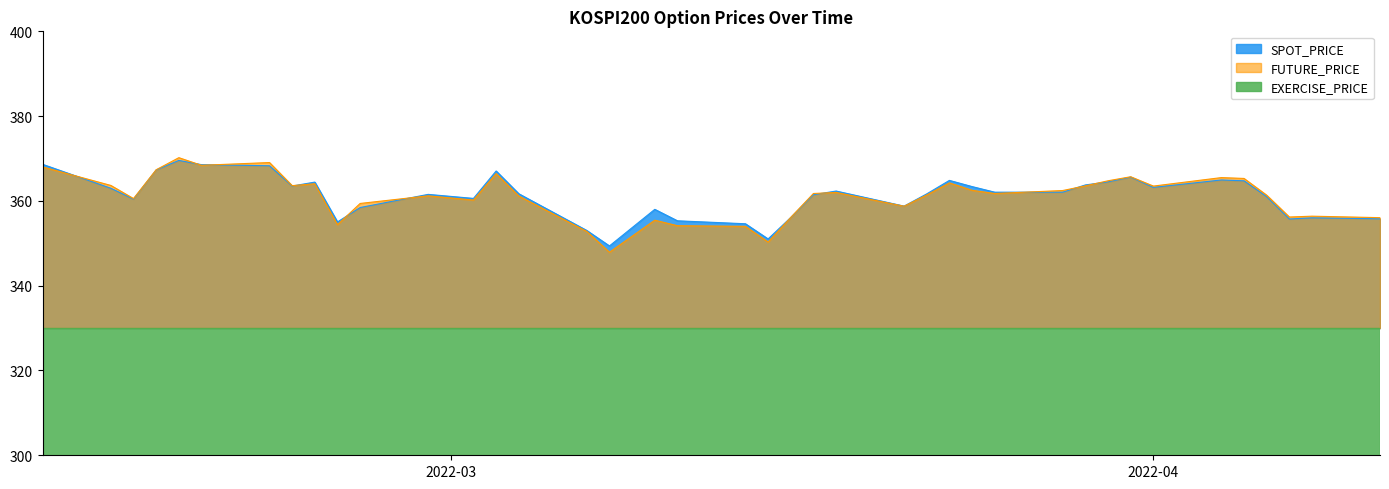

What is the lowest value of the FUTURE_PRICE series?

347.9